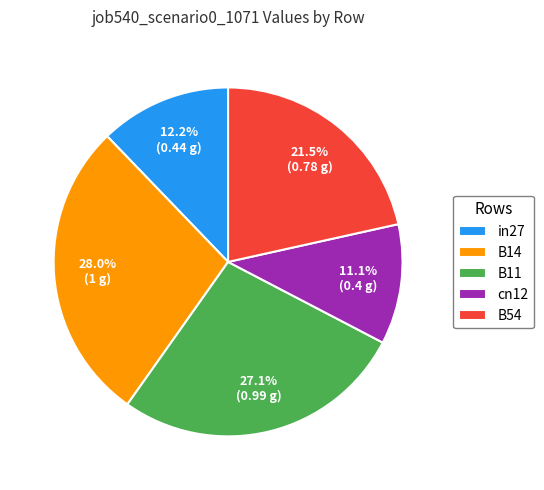

What percentage is the cn12 slice, to the nearest percent?

11%